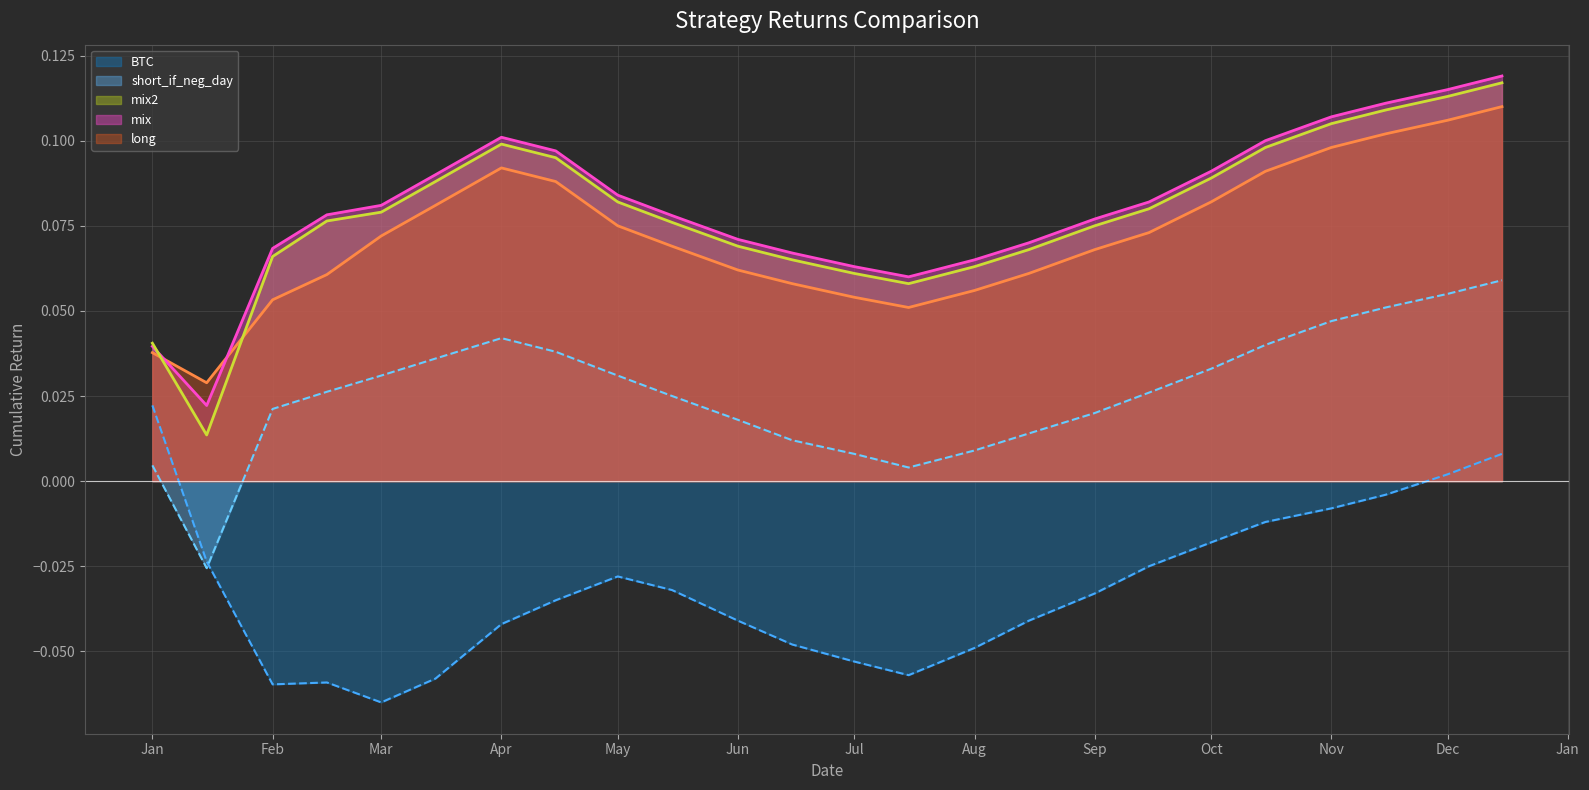

Which series has the largest range (max minus min)?

mix2